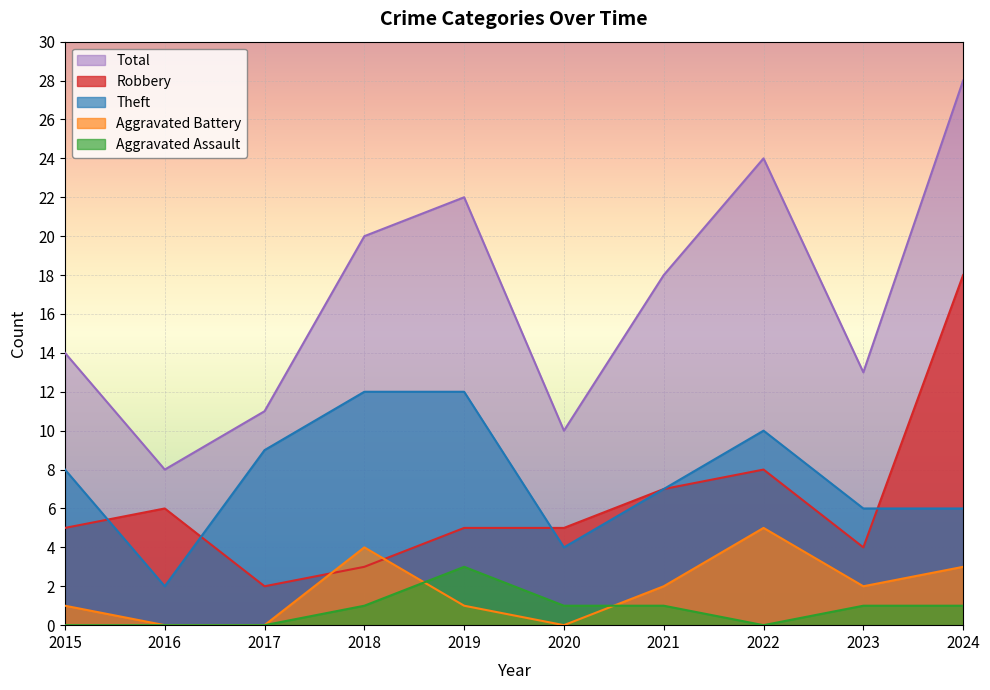

How many lines are shown in the chart?

5